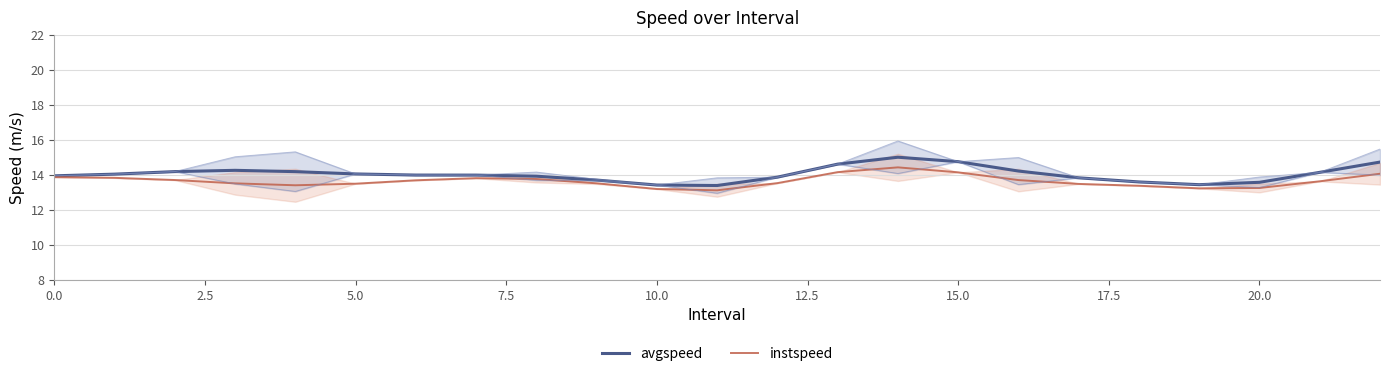

Does the chart have visible grid lines?

Yes